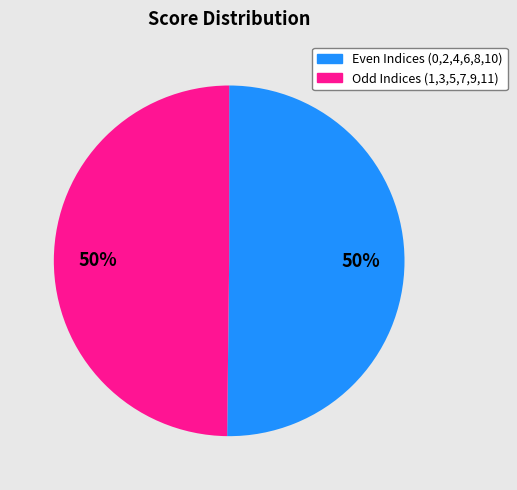

How many slices are in this pie chart?

2